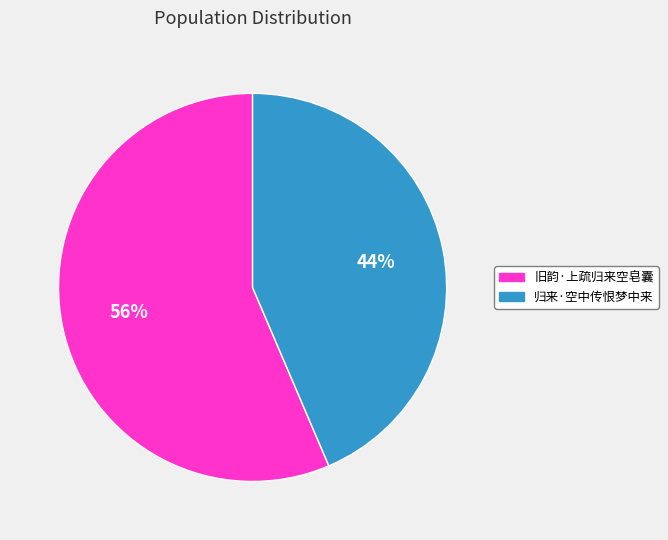

How many segments does this pie chart have?

2